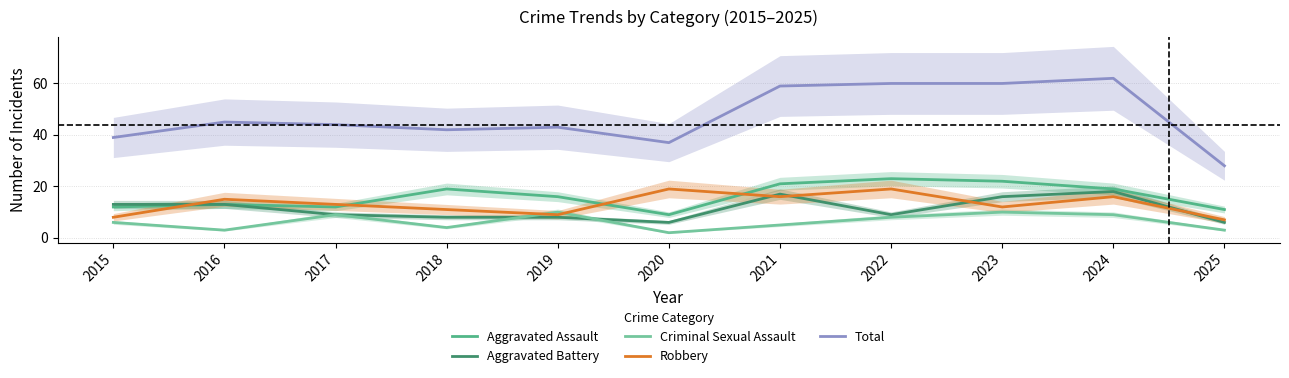

Reading right to left, transcribe all the data shown in this chart.

Aggravated Assault: 2025=11	2024=19	2023=22	2022=23	2021=21	2020=9	2019=16	2018=19	2017=12	2016=13	2015=12
Aggravated Battery: 2025=6	2024=18	2023=16	2022=9	2021=17	2020=6	2019=8	2018=8	2017=9	2016=13	2015=13
Criminal Sexual Assault: 2025=3	2024=9	2023=10	2022=8	2021=5	2020=2	2019=10	2018=4	2017=9	2016=3	2015=6
Robbery: 2025=7	2024=16	2023=12	2022=19	2021=16	2020=19	2019=9	2018=11	2017=13	2016=15	2015=8
Total: 2025=28	2024=62	2023=60	2022=60	2021=59	2020=37	2019=43	2018=42	2017=44	2016=45	2015=39